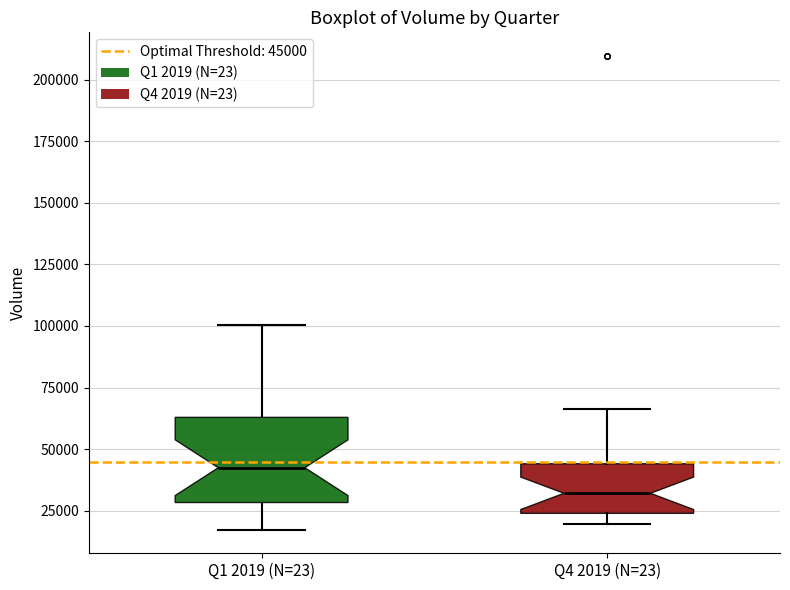

Reading left to right, read every box against the y-axis: the position of its median line, the range the box covers, and the ends of its whiskers. The values are not printed on the chart, so give them approximately, as read against the axis.

Q1 2019 (N=23): median 40000, box 30000 to 65000, whiskers 15000 to 100000
Q4 2019 (N=23): median 30000, box 25000 to 45000, whiskers 20000 to 65000